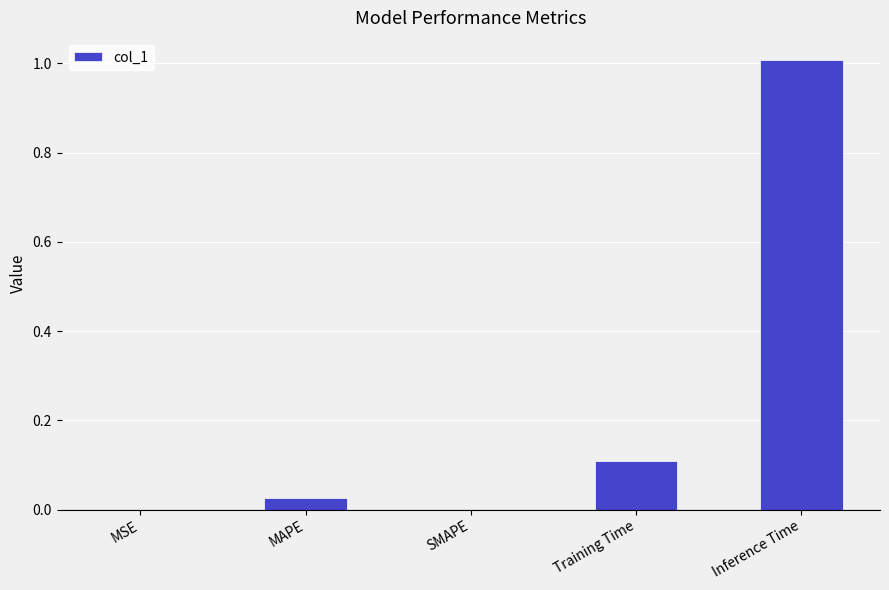

What value does the data have at Inference Time?

1.0